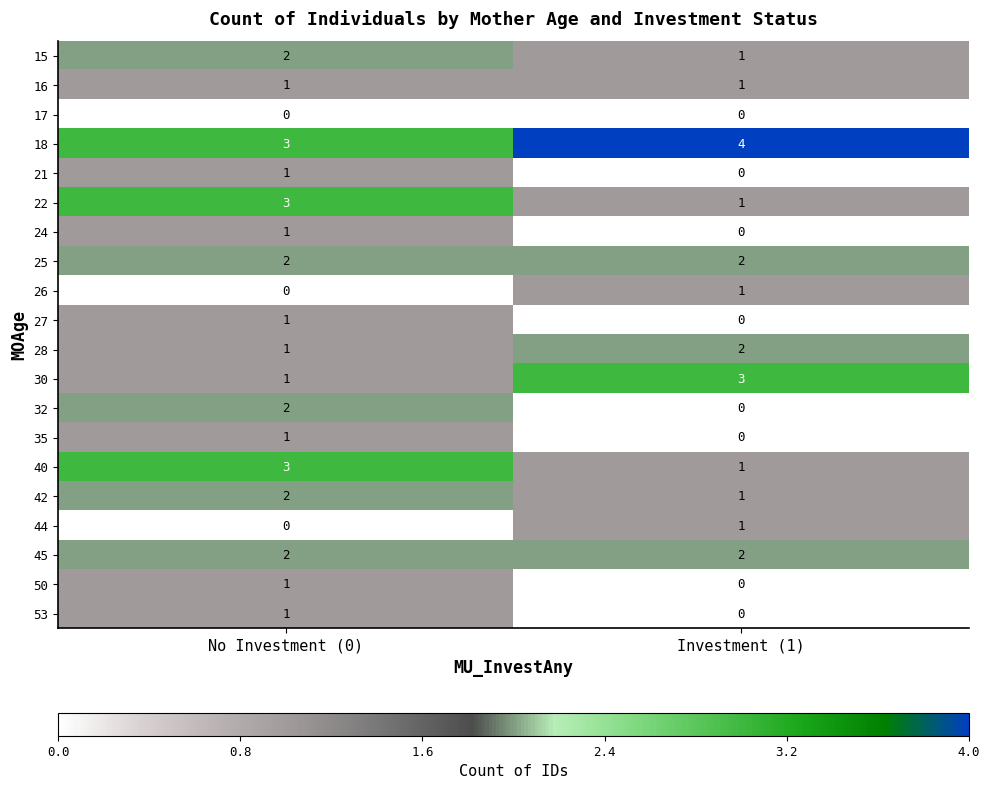

How many categories are shown in the chart?

2